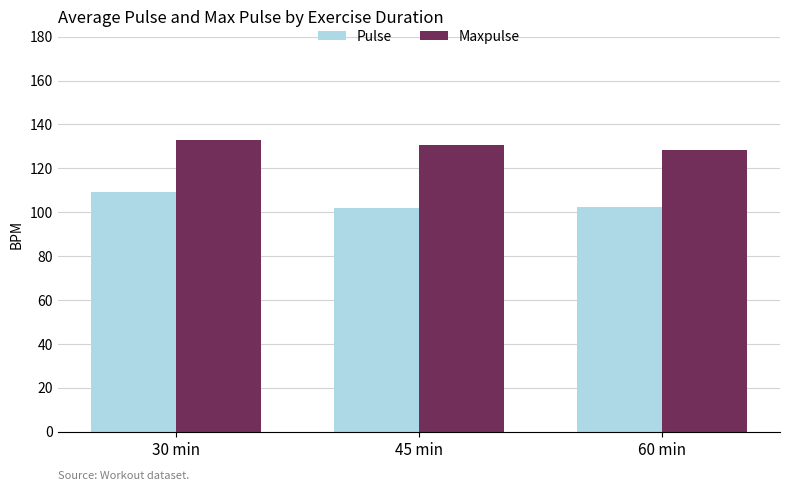

List the series in order of their peak value, highest first.

Maxpulse, Pulse